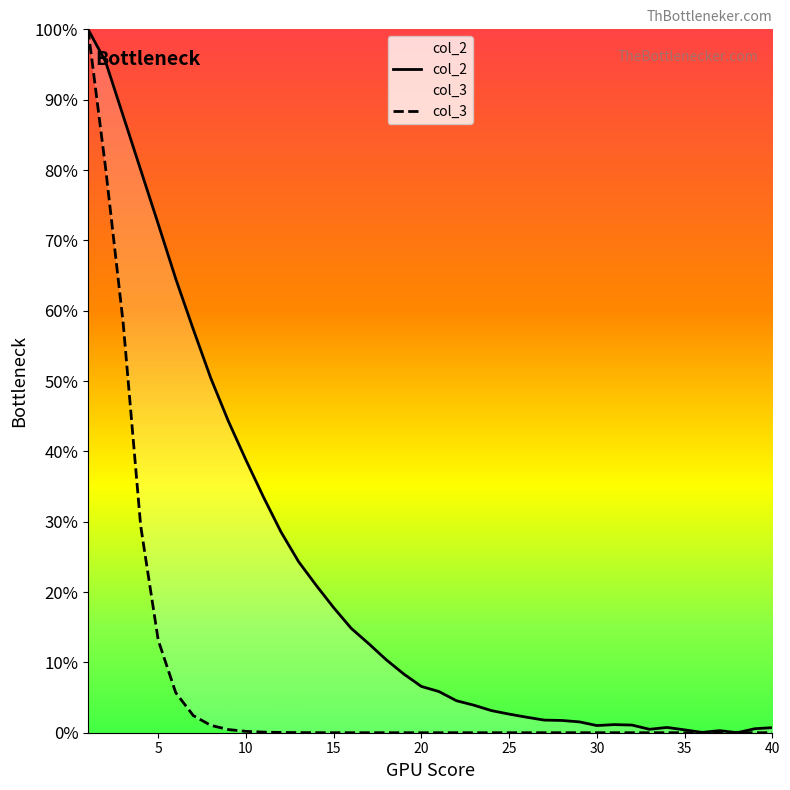

At which category does col_3 reach its first local valley?

19